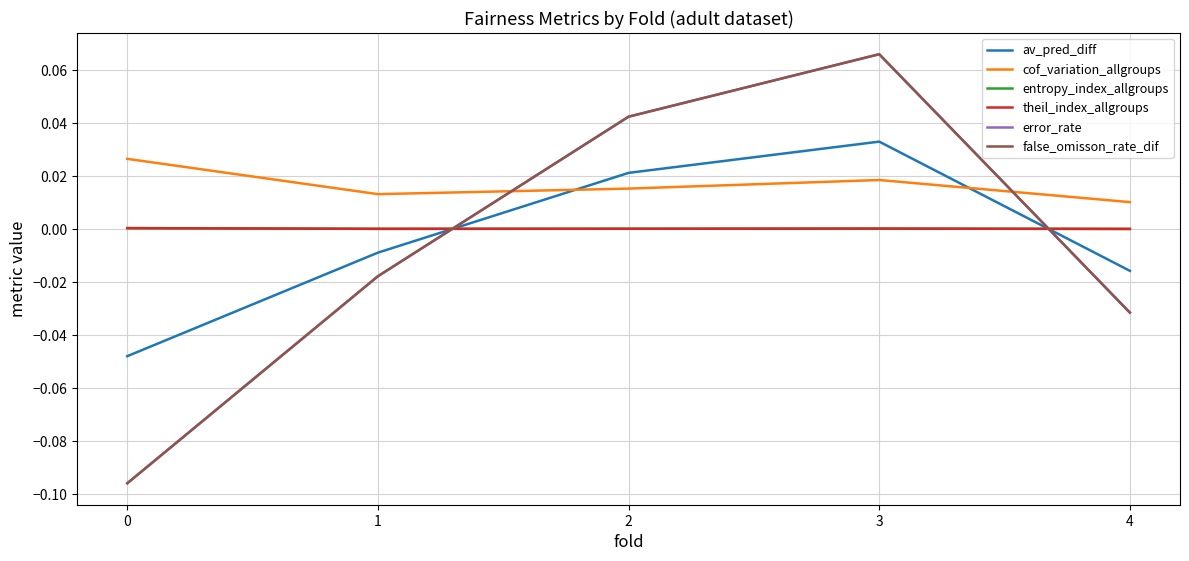

Between 0 and 3, which is larger?

3